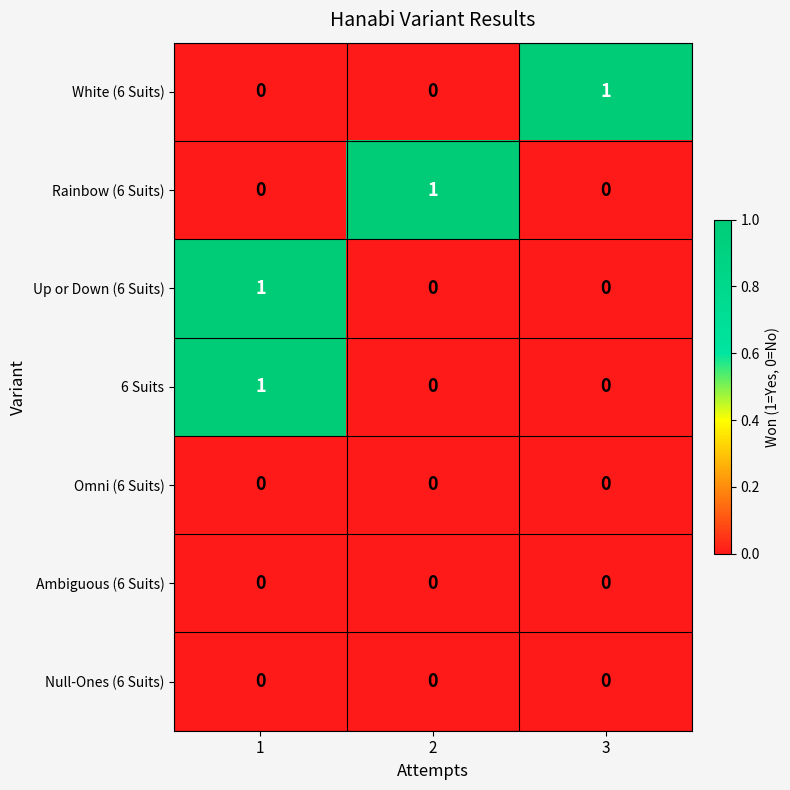

Count the number of data series in this chart.

7